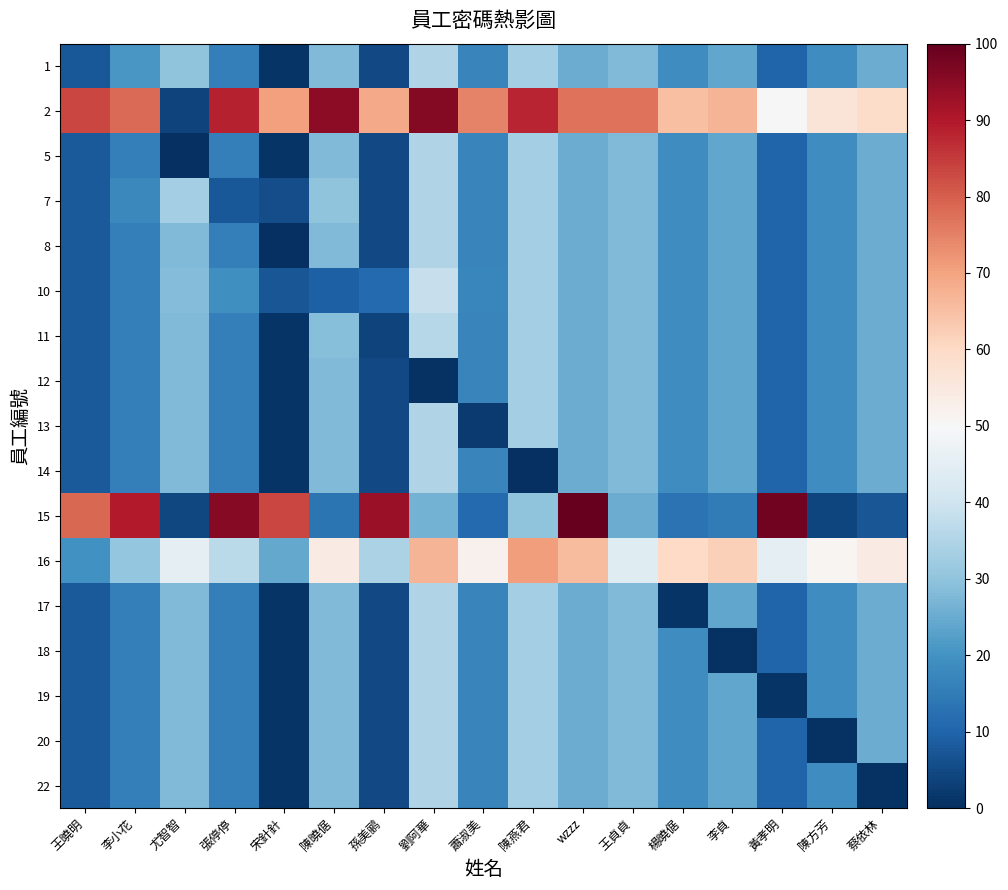

Rank the series at 楊曉倨 from lowest to highest value.

17, 15, 1, 5, 7, 8, 10, 11, 12, 13, 14, 18, 19, 20, 22, 16, 2